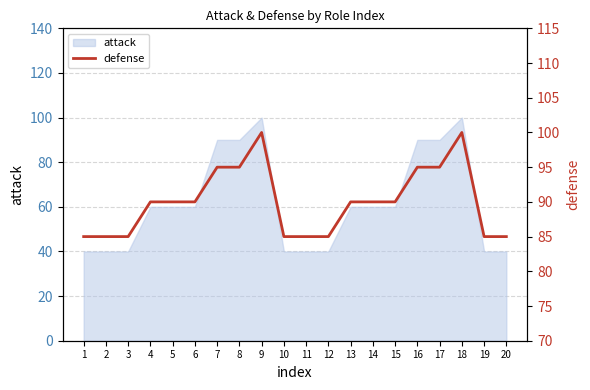

What is the maximum value shown in the chart?

100